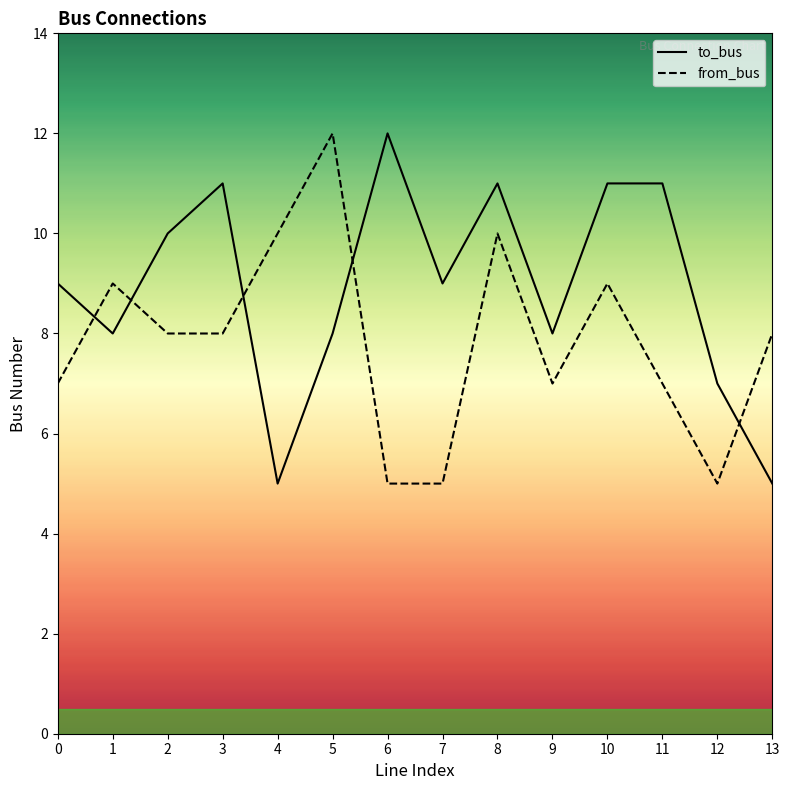

What is the difference between the second highest and second lowest values in the from_bus series?

5